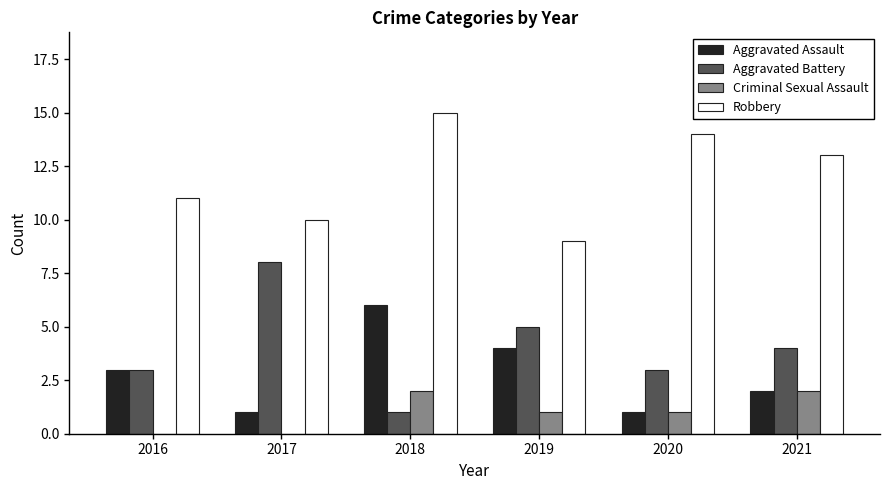

How many distinct data groups are displayed?

4